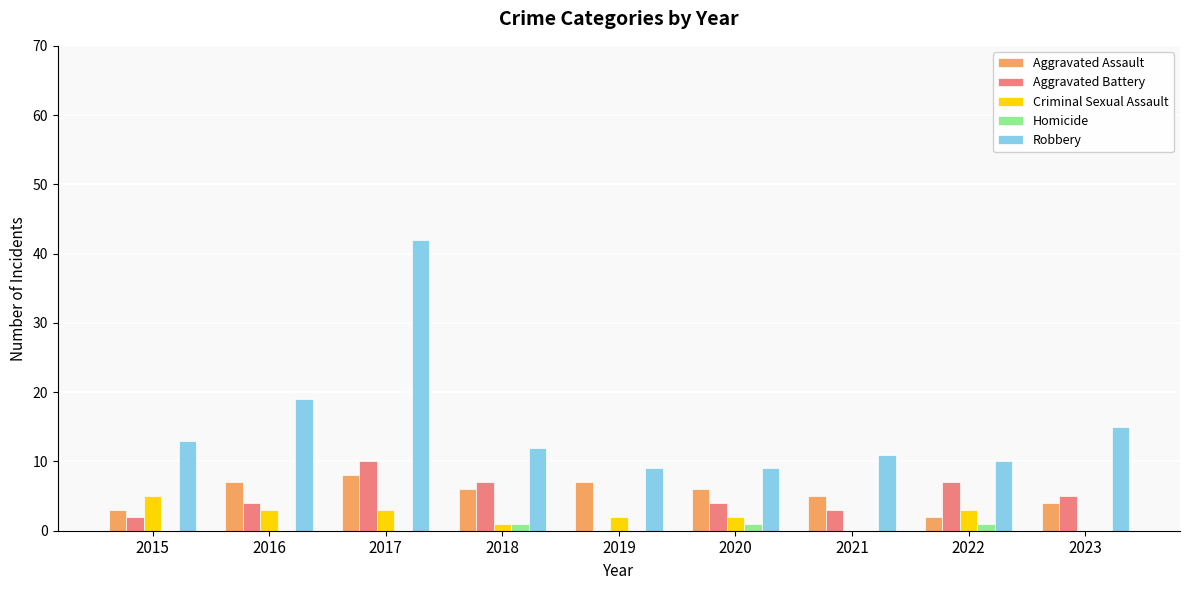

Between 2016 and 2020, which series saw the biggest shift?

Robbery